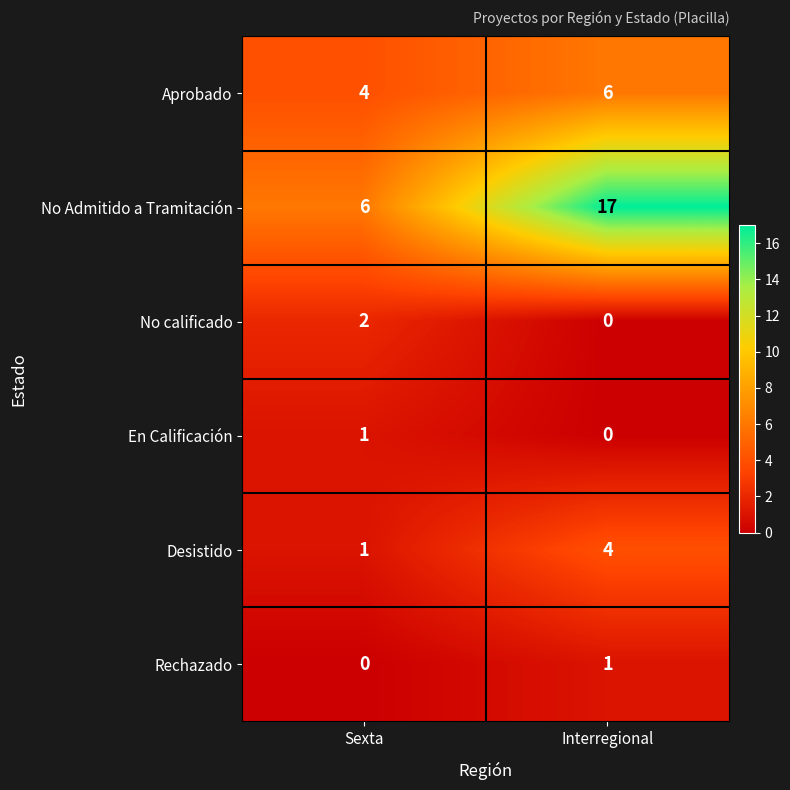

At how many categories does at least one series exceed 12?

1